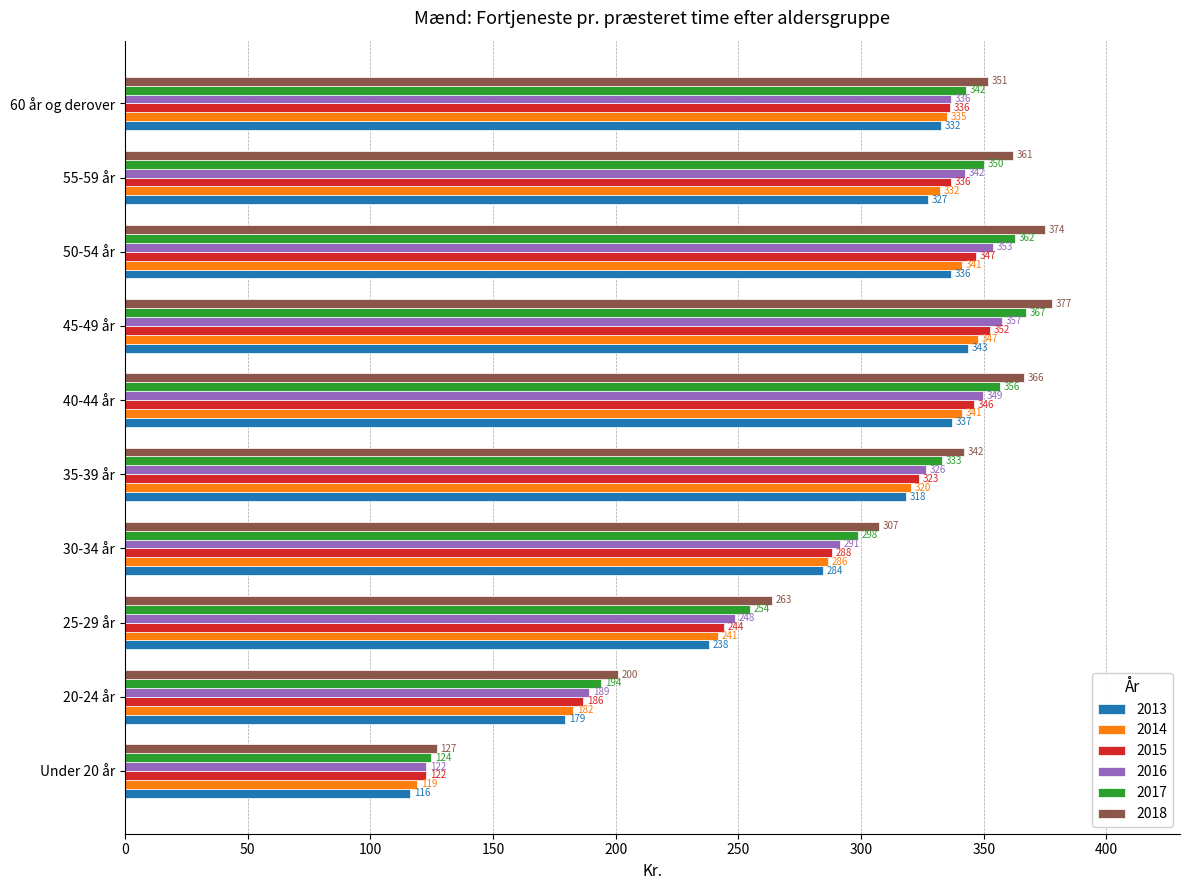

What is the approximate value of 2013 at 35-39 år?

318.2